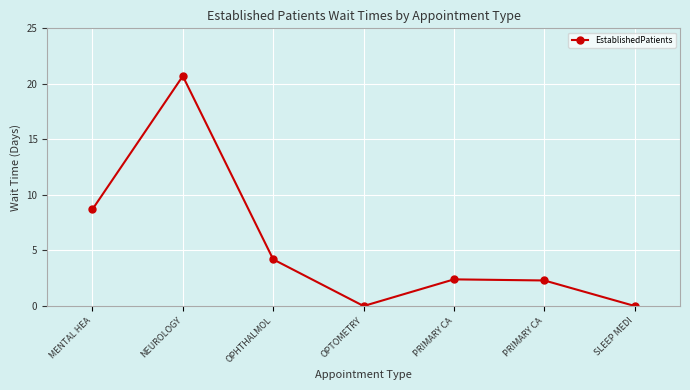

What is the change in value from MENTAL HEA to OPTOMETRY?

-8.7